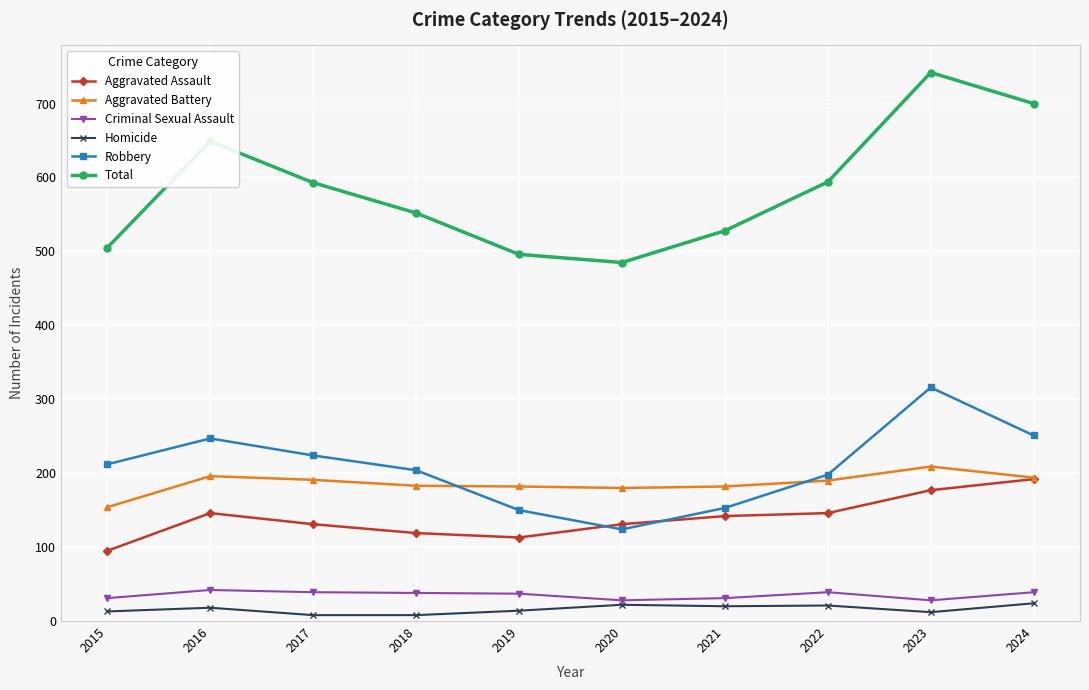

At 2018, list the series in order from largest to smallest.

Total, Robbery, Aggravated Battery, Aggravated Assault, Criminal Sexual Assault, Homicide